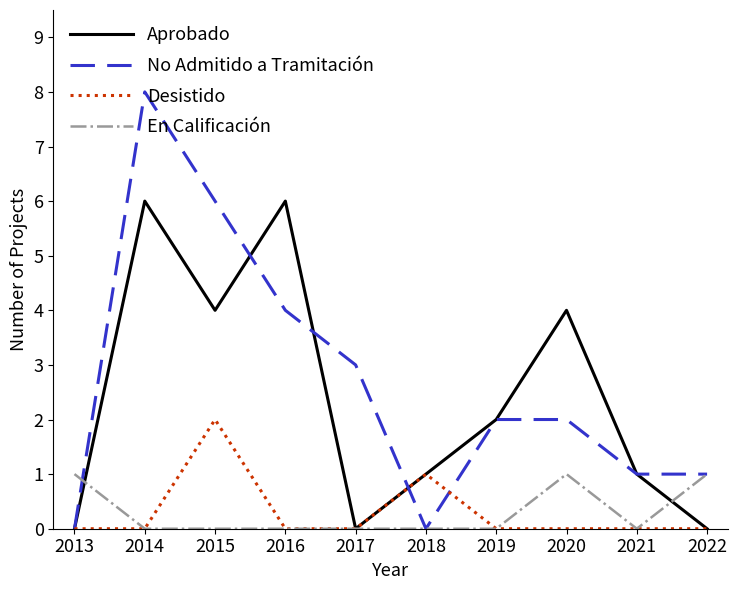

Rank the series by their maximum value, from highest to lowest.

No Admitido a Tramitación, Aprobado, Desistido, En Calificación